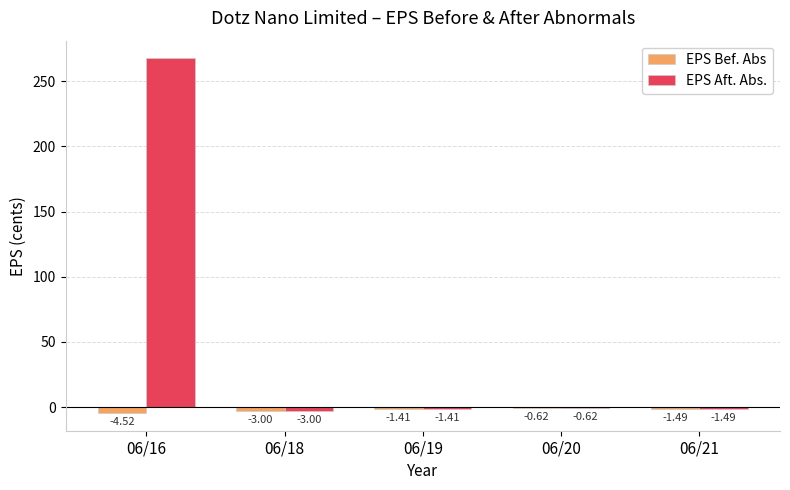

What is the sum of all EPS Bef. Abs values?

-11.0